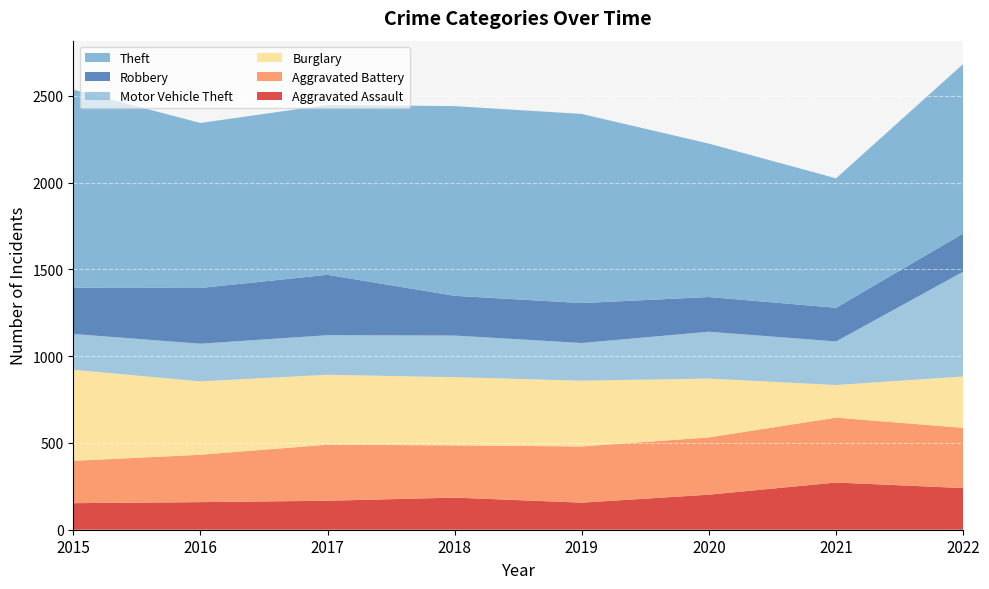

Reading left to right, list all the values displayed in this chart.

Aggravated Assault: 2015=153	2016=159	2017=167	2018=185	2019=156	2020=202	2021=272	2022=240
Aggravated Battery: 2015=244	2016=273	2017=323	2018=301	2019=324	2020=330	2021=374	2022=347
Burglary: 2015=525	2016=423	2017=403	2018=393	2019=379	2020=339	2021=188	2022=296
Motor Vehicle Theft: 2015=206	2016=217	2017=228	2018=240	2019=217	2020=270	2021=251	2022=604
Robbery: 2015=266	2016=321	2017=348	2018=229	2019=230	2020=200	2021=194	2022=220
Theft: 2015=1142	2016=951	2017=979	2018=1093	2019=1090	2020=884	2021=746	2022=977